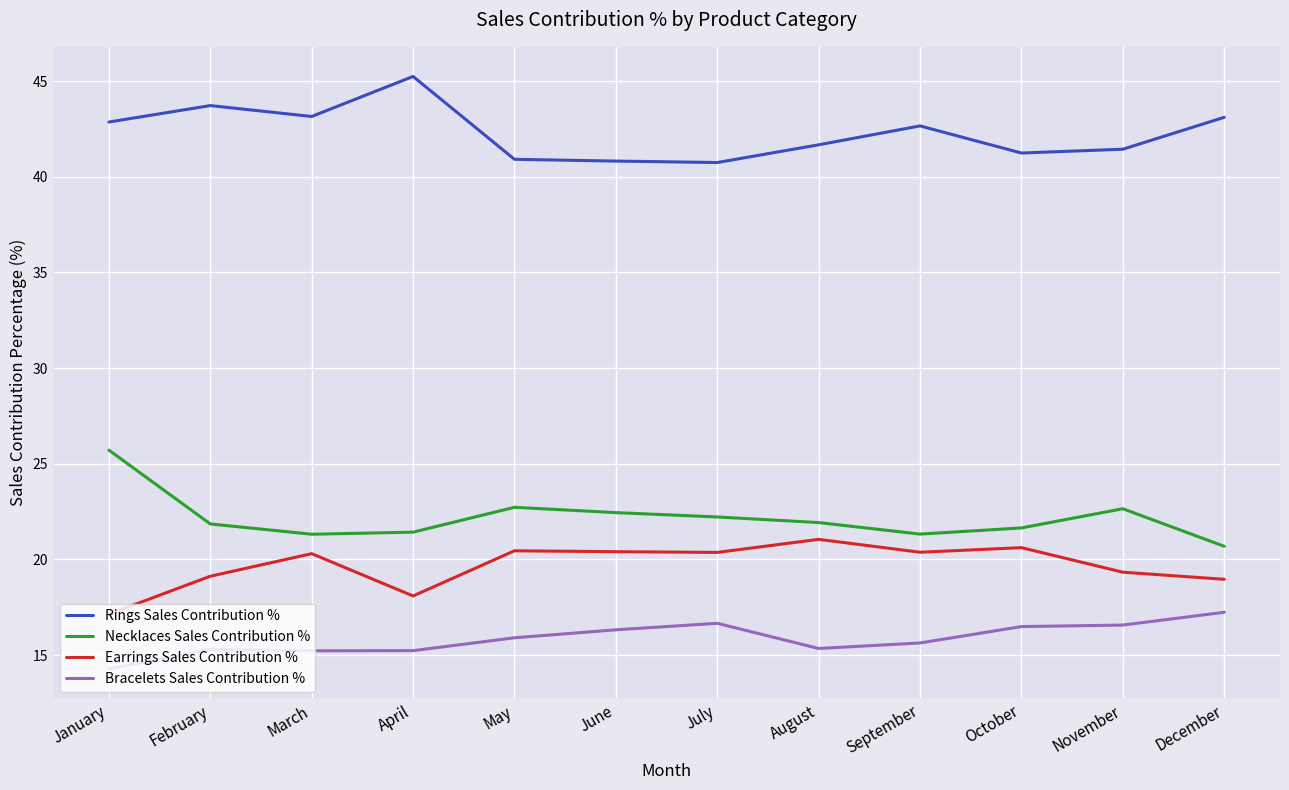

What is the difference between the maximum and second lowest values in the Bracelets Sales Contribution % series?

2.0